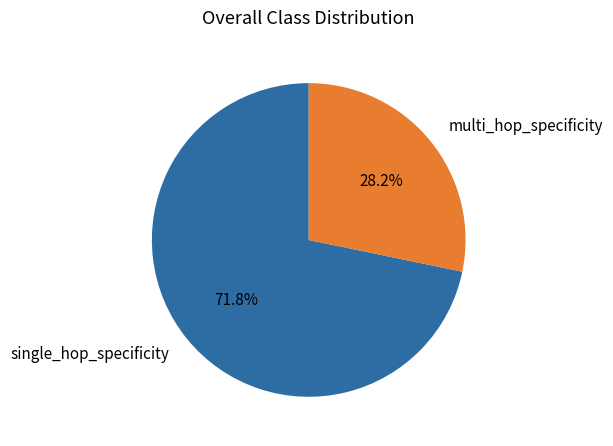

What is the total percentage of single_hop_specificity and multi_hop_specificity?

100.0%